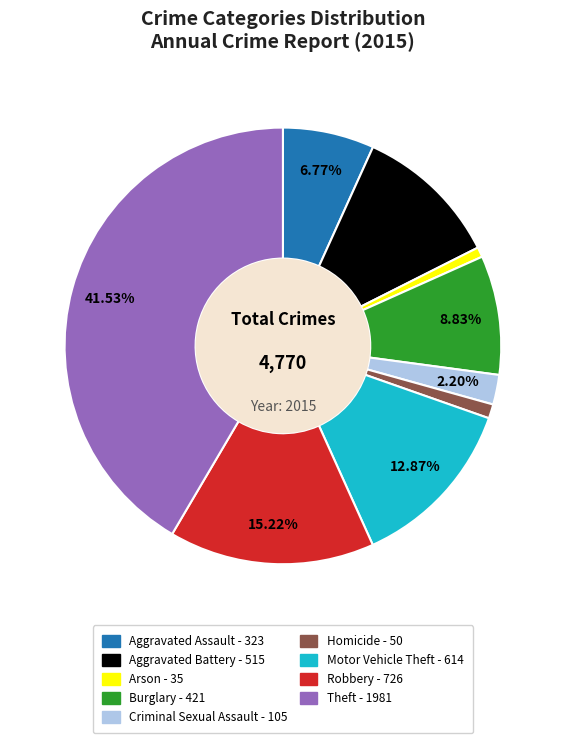

Is it true that Theft is 42% of the pie?

True